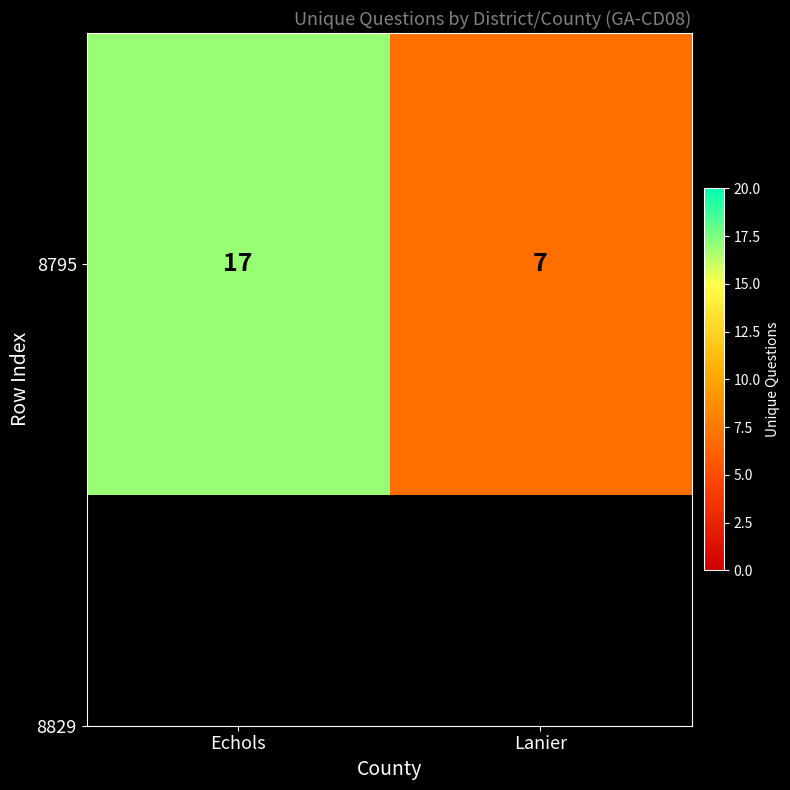

What is the average value?

12